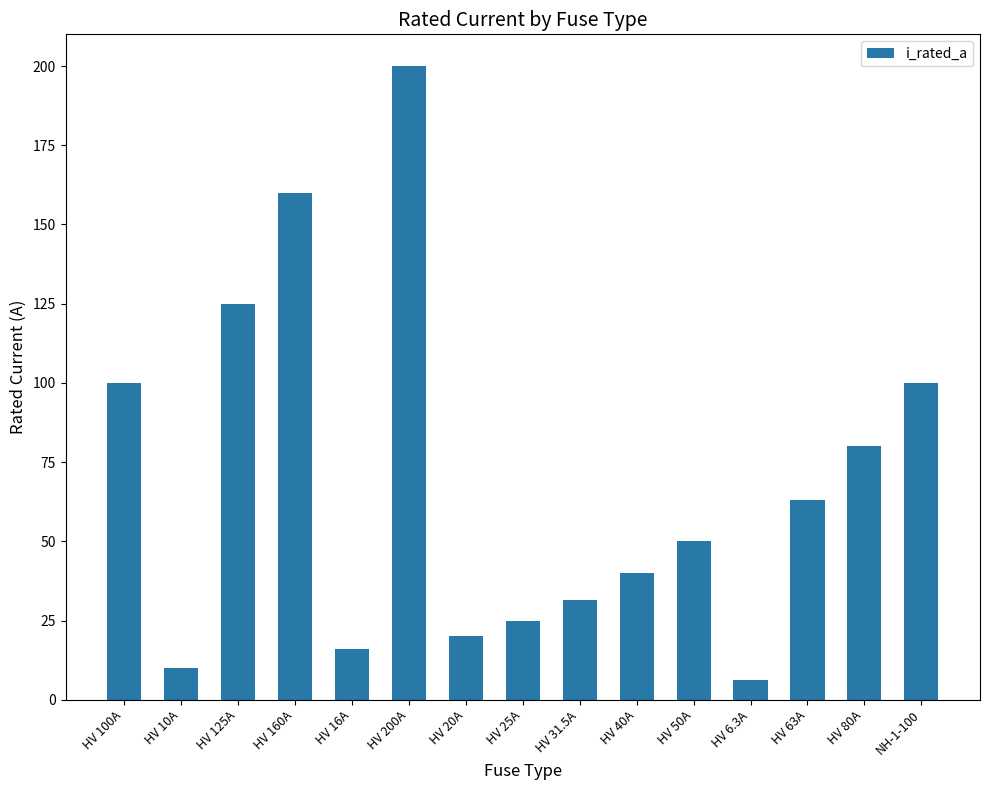

What is the ratio of the value at HV 20A to the value at HV 6.3A?

3.2